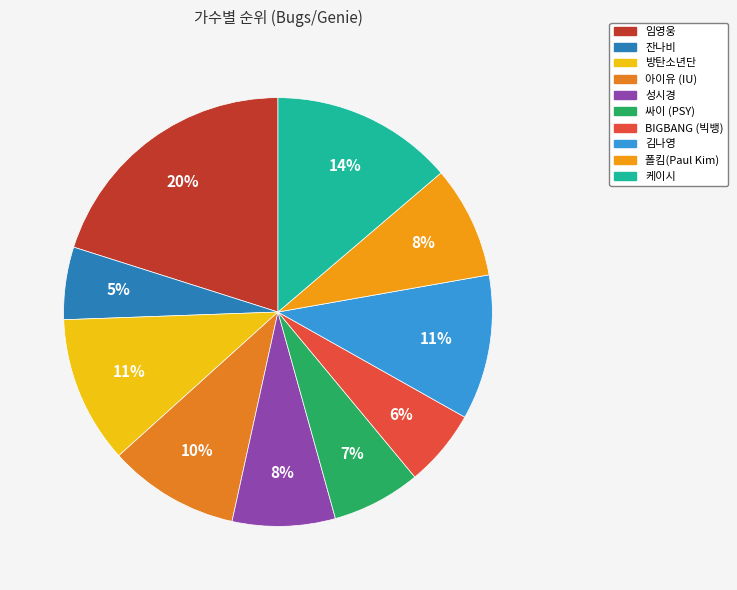

Which slice is the smallest?

잔나비